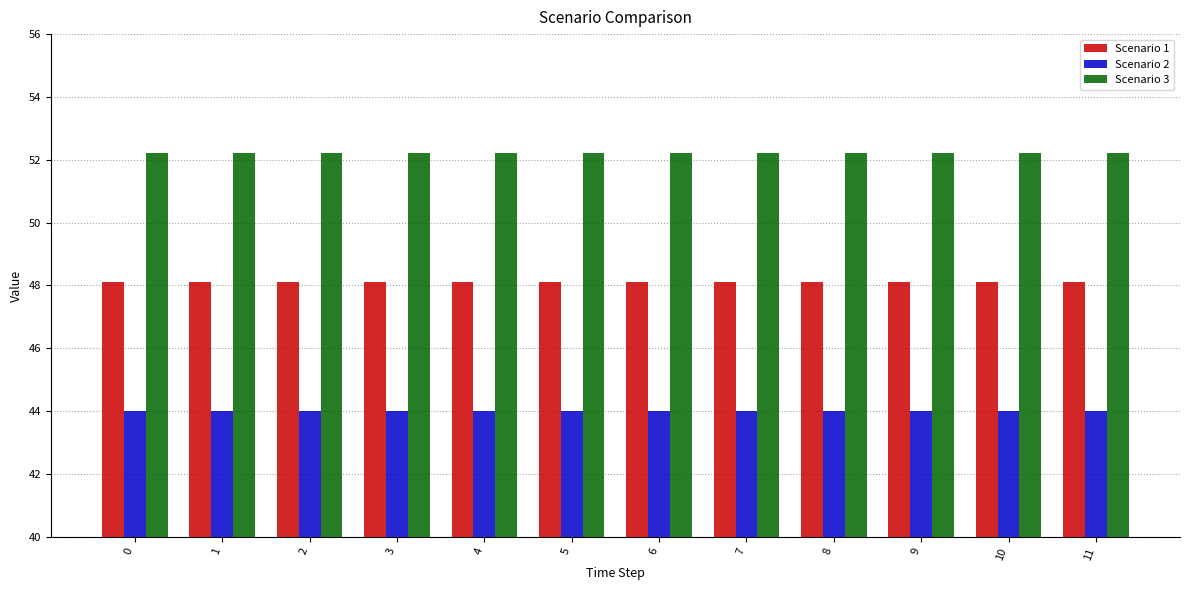

What is the sum of the Scenario 2 values at 3 and 9?

88.0